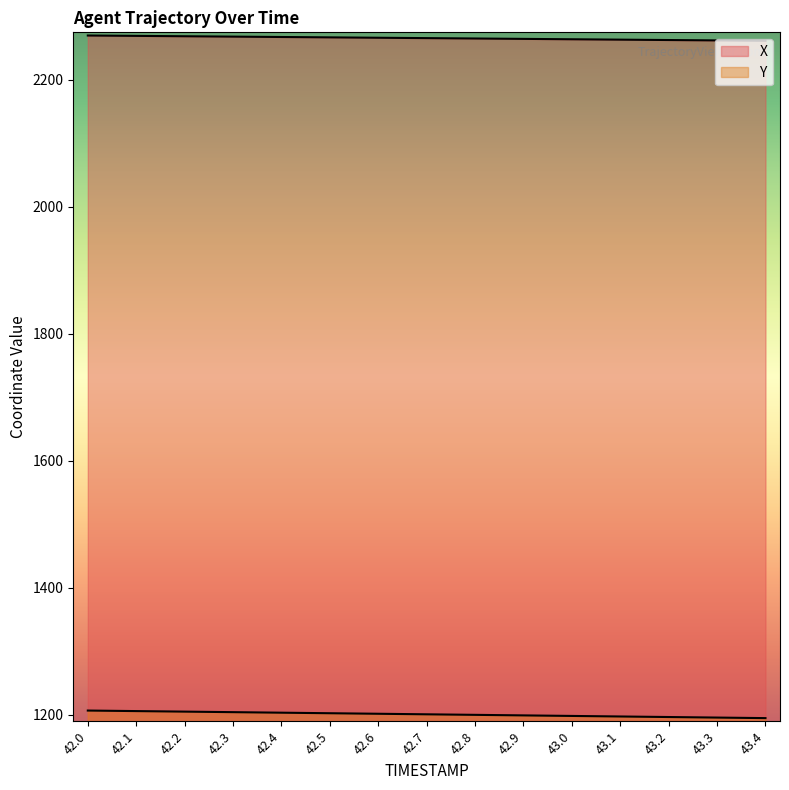

Reading left to right, extract all data points from this chart.

X: 42.0=2269.6	42.1=2269.0	42.2=2268.4	42.3=2267.9	42.4=2267.3	42.5=2266.7	42.6=2266.1	42.7=2265.5	42.8=2264.9	42.9=2264.3	43.0=2263.7	43.1=2263.1	43.2=2262.5	43.3=2261.9	43.4=2261.3
Y: 42.0=1206.5	42.1=1205.7	42.2=1204.8	42.3=1204.0	42.4=1203.2	42.5=1202.3	42.6=1201.5	42.7=1200.6	42.8=1199.8	42.9=1198.9	43.0=1198.0	43.1=1197.2	43.2=1196.3	43.3=1195.5	43.4=1194.6